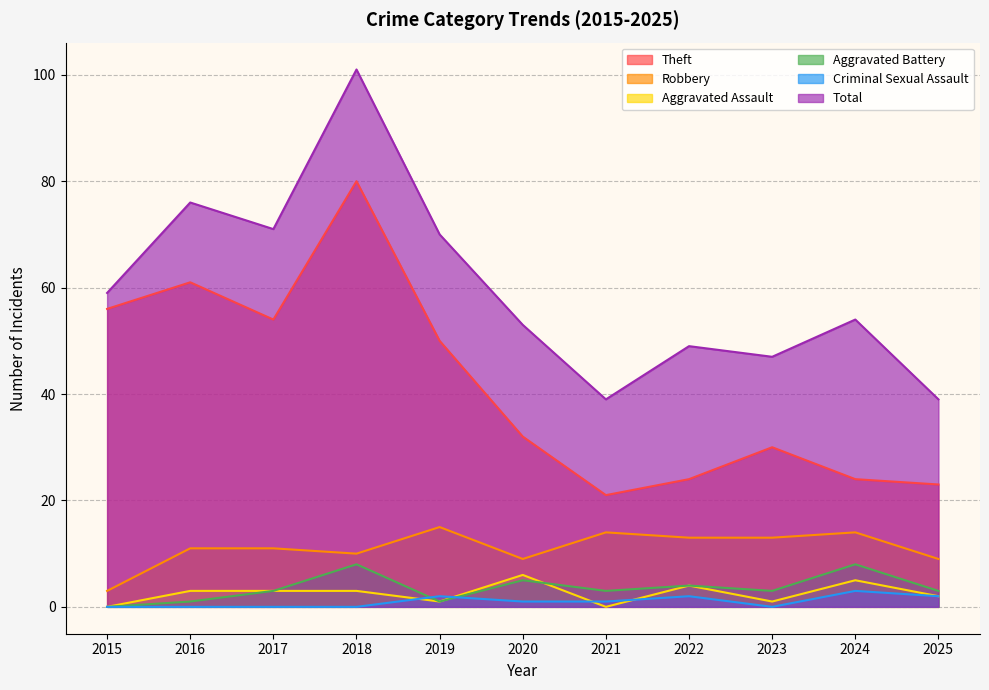

How many lines are shown in the chart?

6